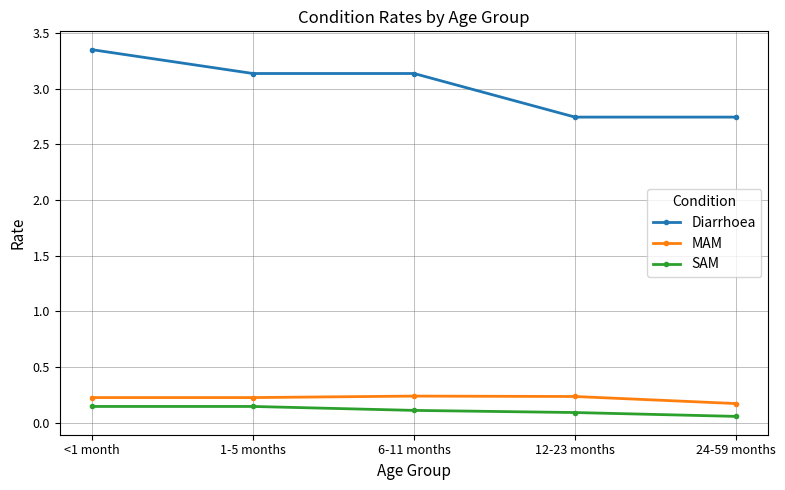

Does the chart display data point markers on the line(s)?

Yes